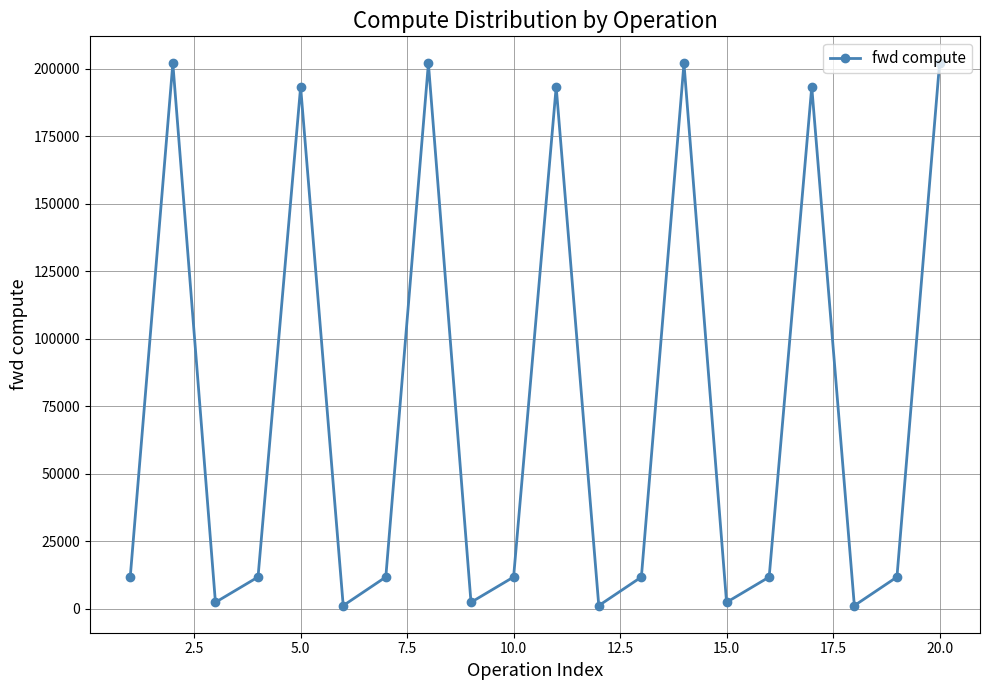

What is the greatest value displayed?

202013.1